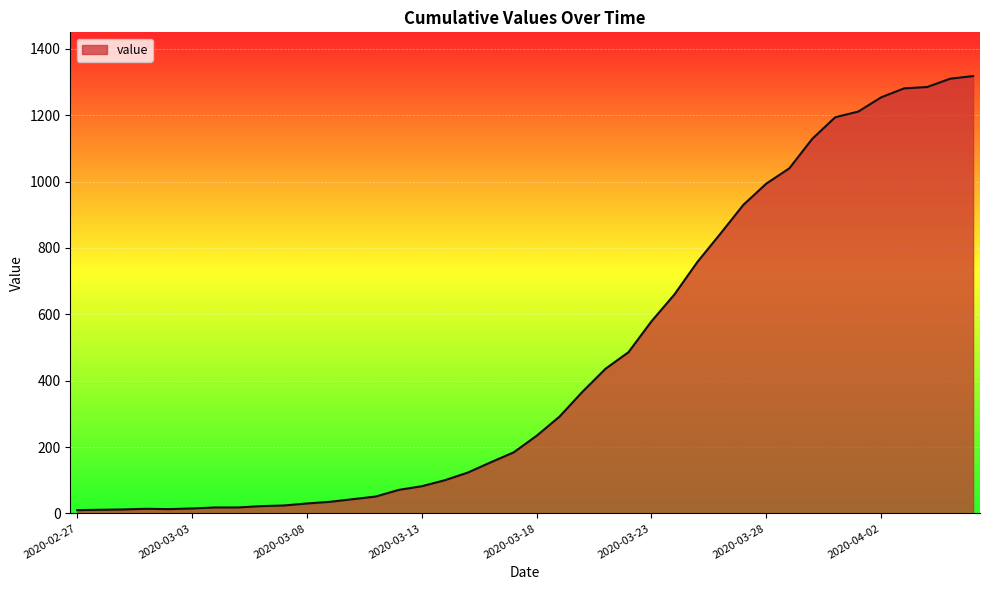

What is the maximum value shown in the chart?

1318